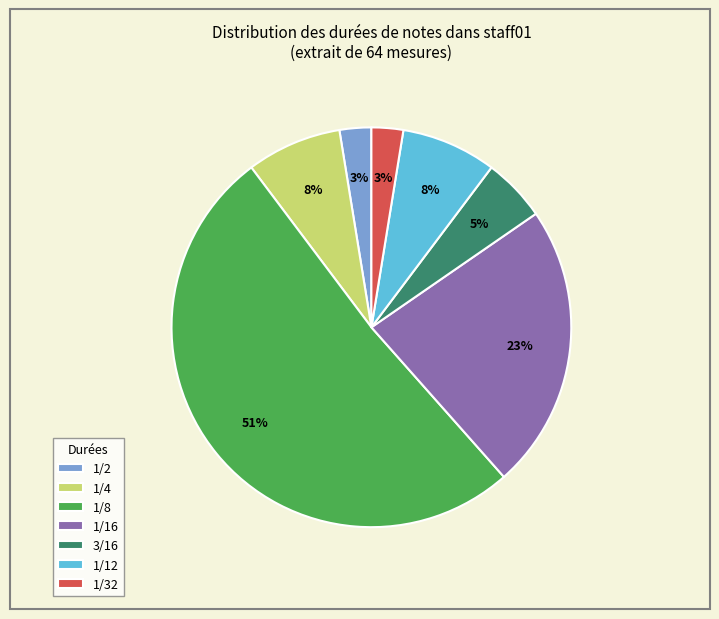

Do 1/16 and 1/32 together represent more than half of the pie?

No